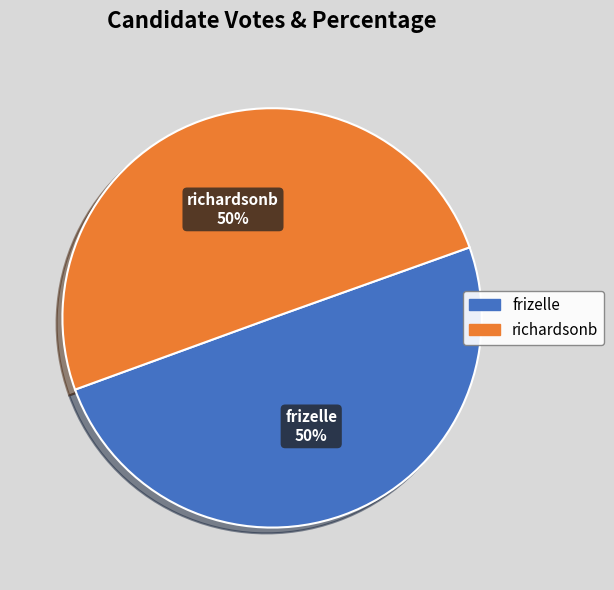

What percentage is the frizelle slice, to the nearest percent?

50%